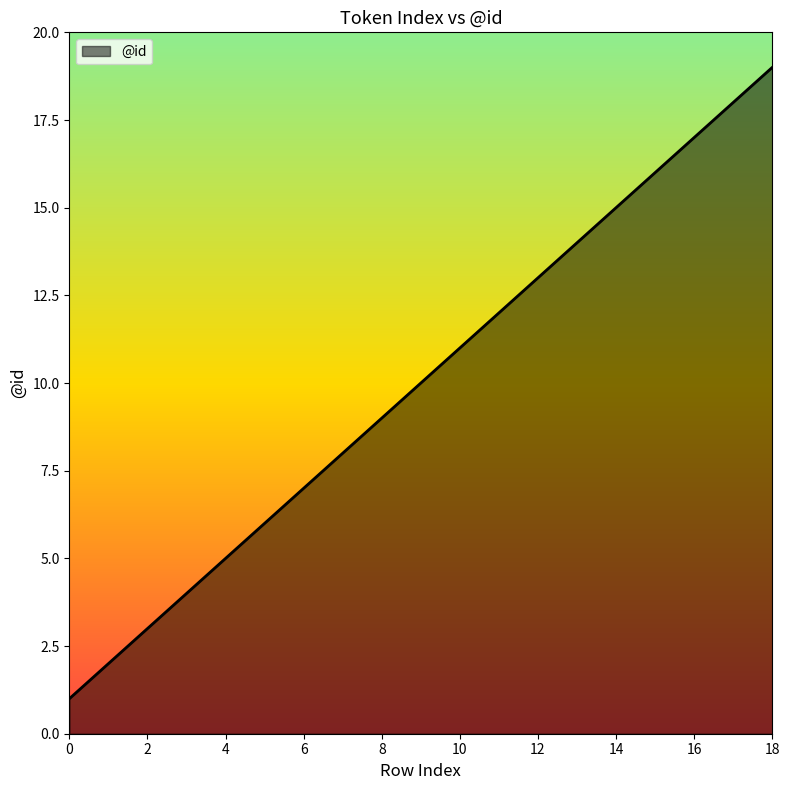

What is the maximum value shown in the chart?

19